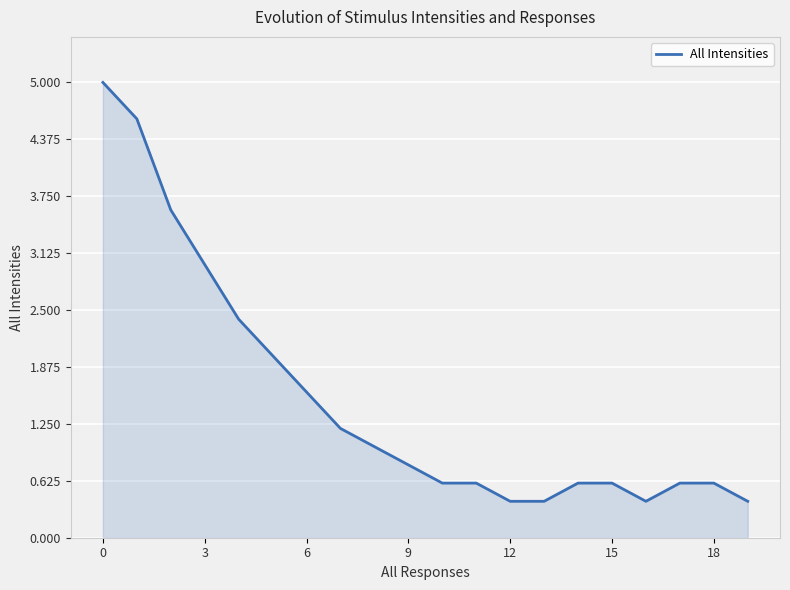

What is the maximum value shown in the chart?

5.0